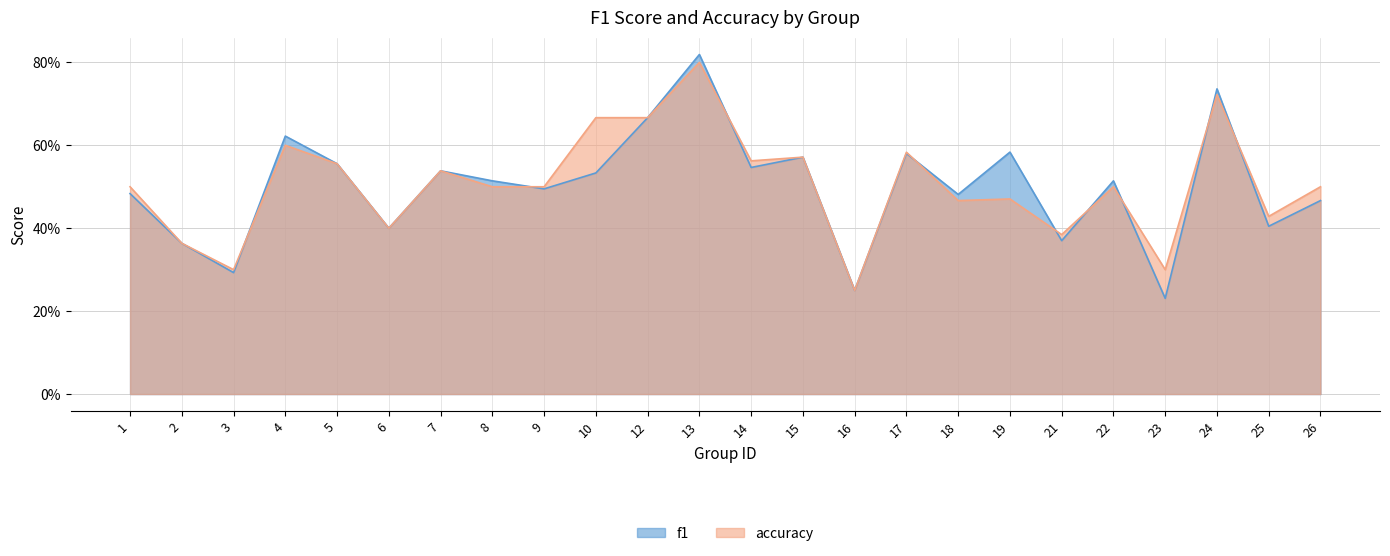

Rank the series by their maximum value, from lowest to highest.

accuracy, f1